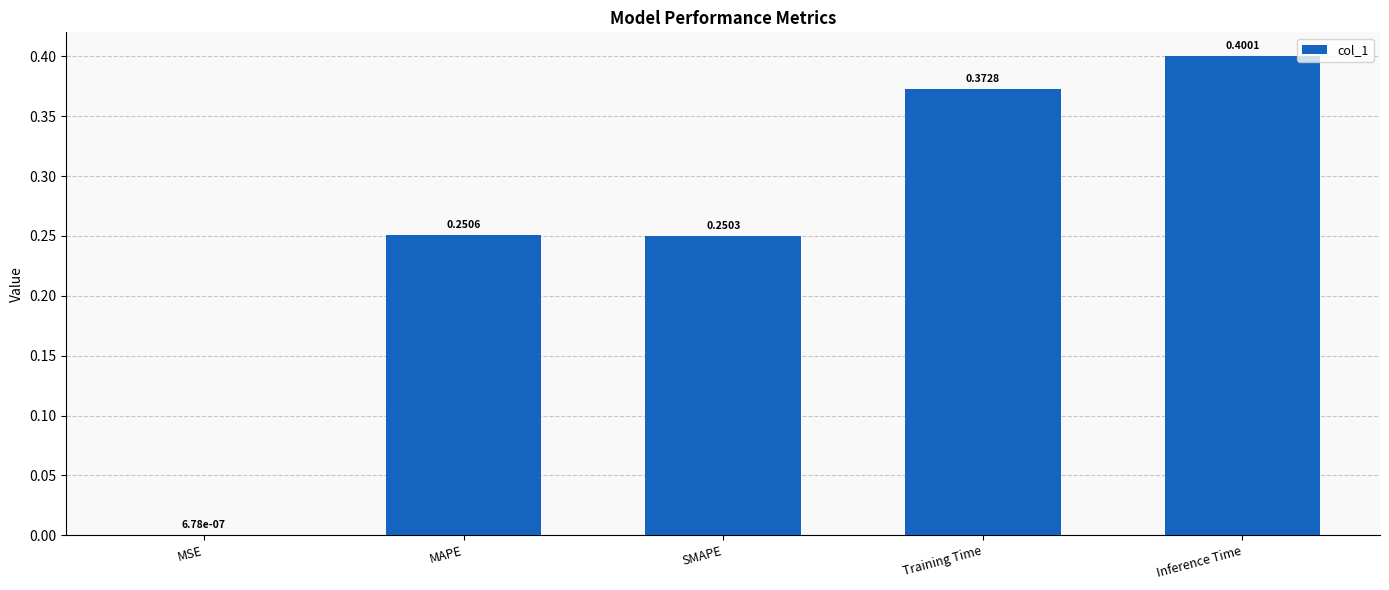

Between Inference Time and Training Time, which is larger?

Inference Time